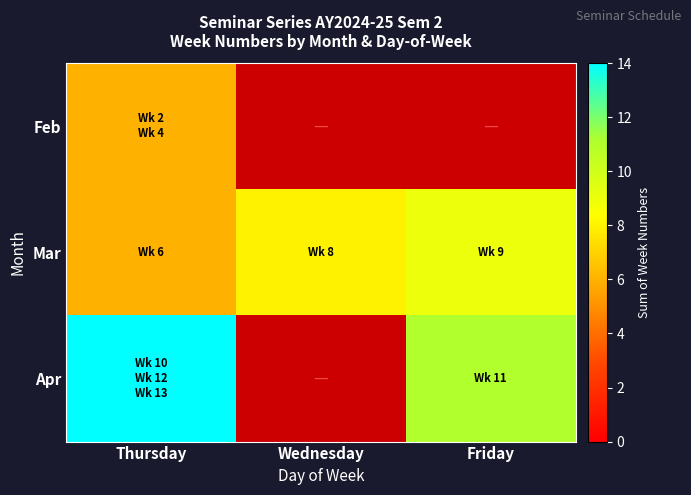

Which category has the highest value in the Apr series?

Thursday